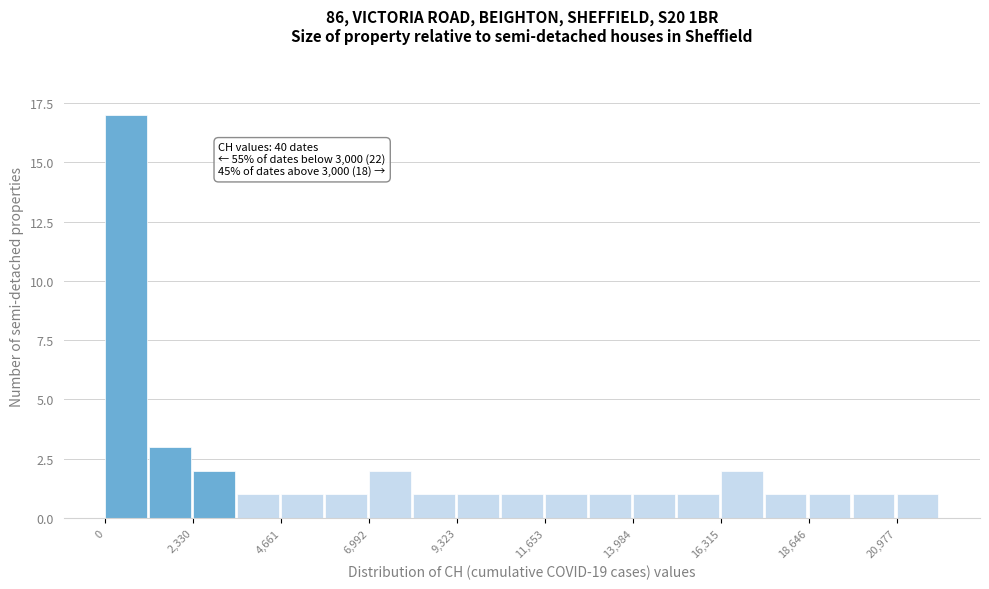

Read against the x-axis, roughly where is the centre of the tallest bar?

500